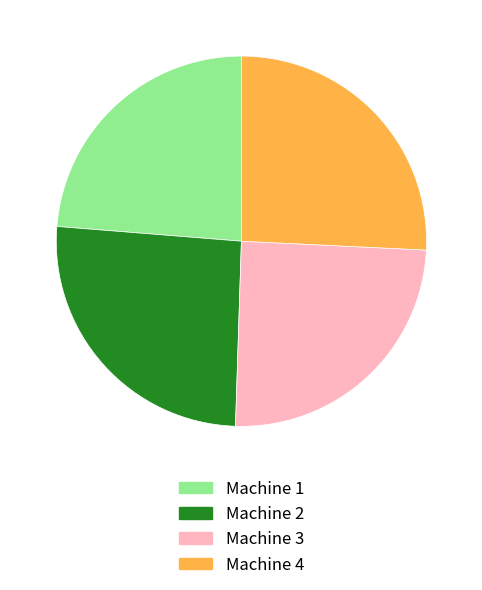

Is the sum of Machine 2 and Machine 3 greater than half?

Yes